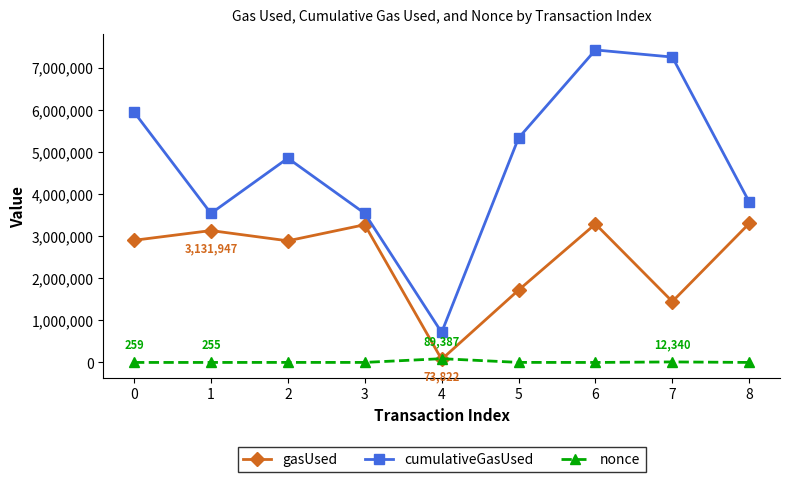

Where is the first local maximum for cumulativeGasUsed?

2